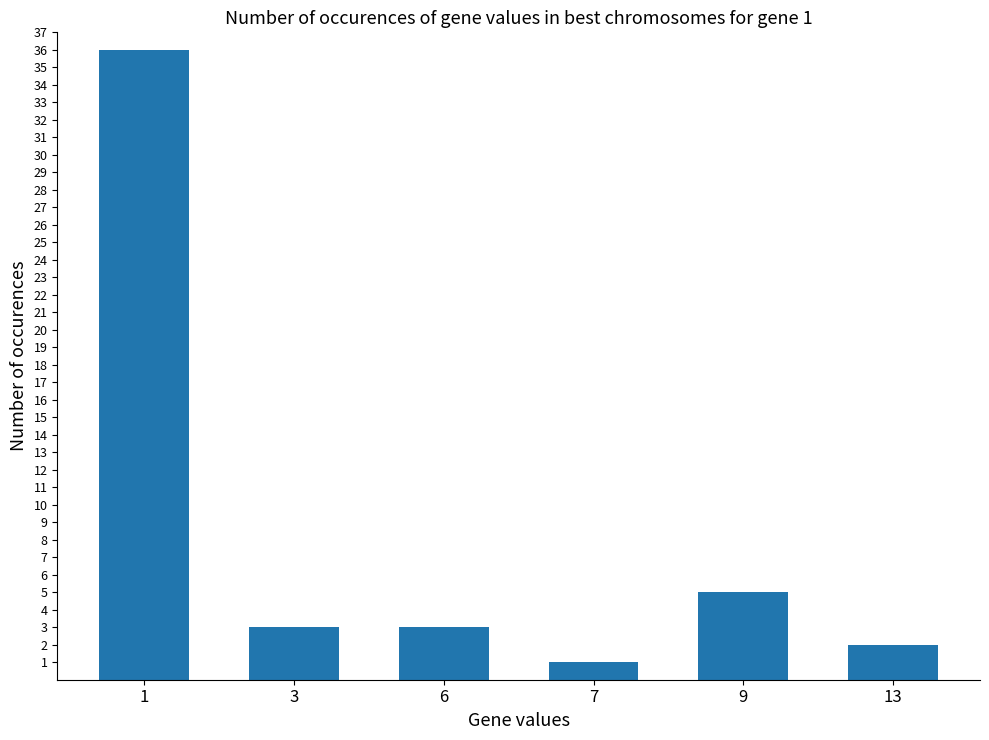

What is the value of the 6th bar from the left?

2